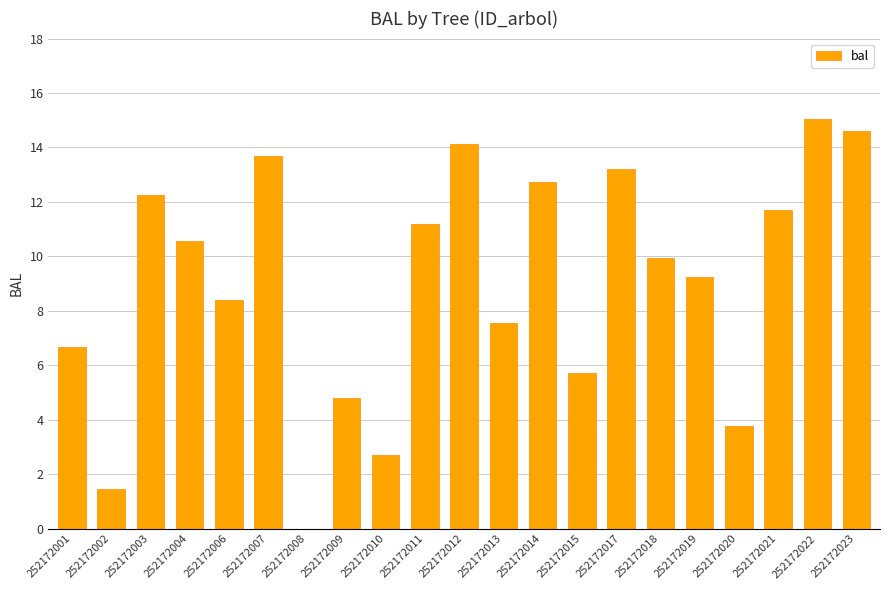

The value at 252172015 is 5.7. True or false?

True